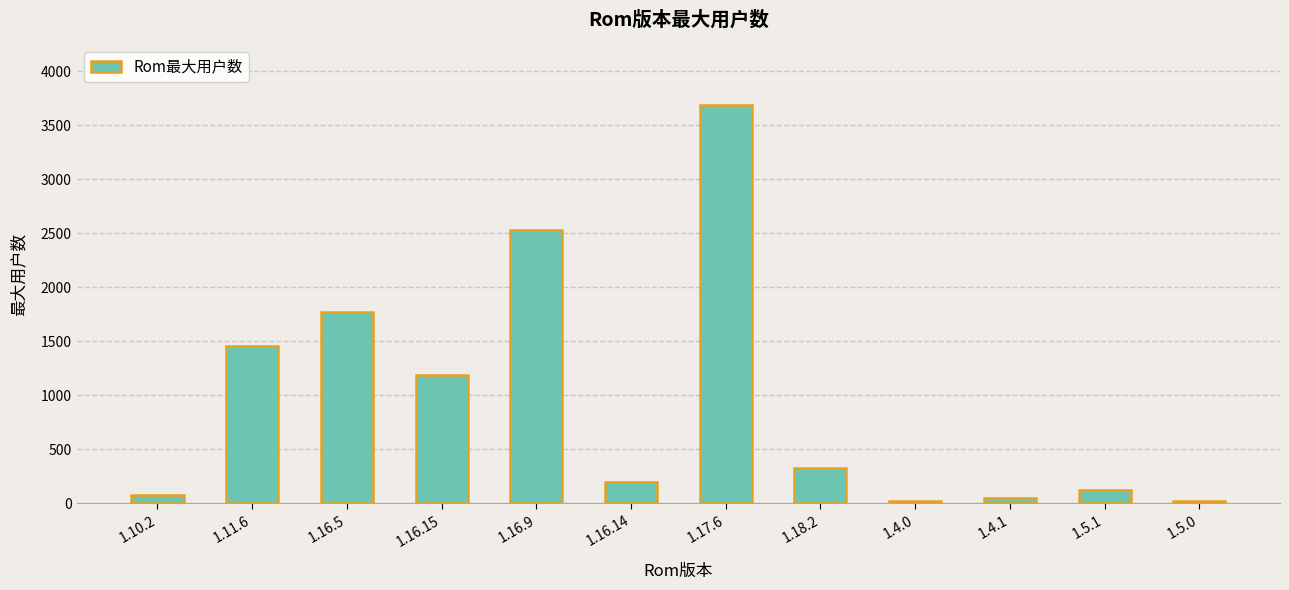

At which label is the value closest to 1855?

1.16.5